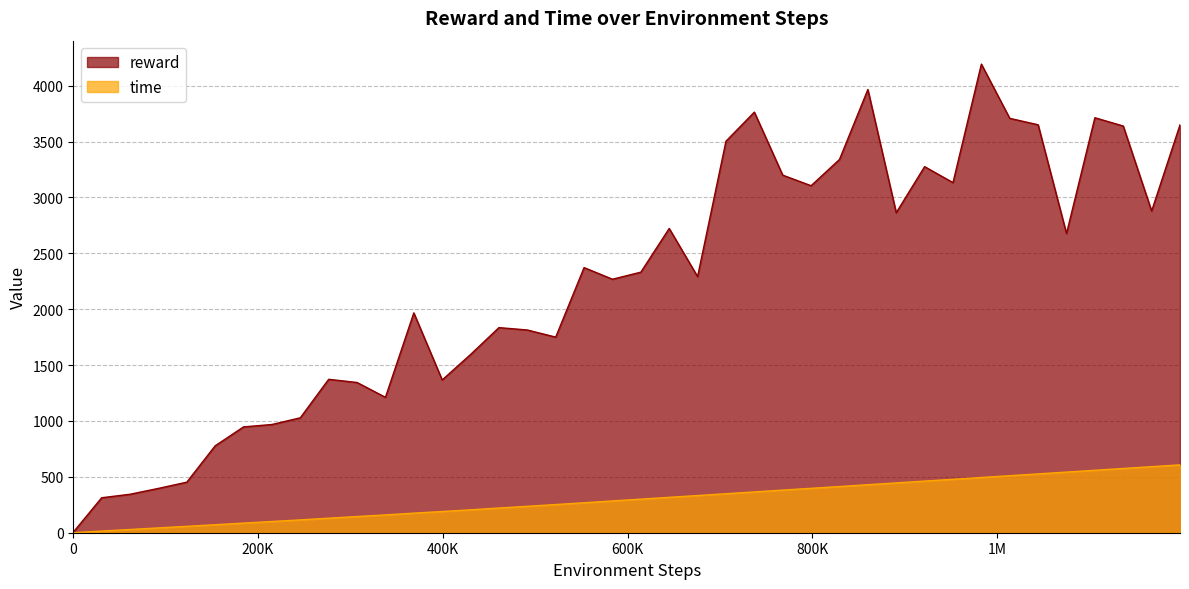

Reading right to left, extract all data points from this chart.

reward: 1198080=3650.3	1167360=2879.0	1136640=3639.5	1105920=3713.9	1075200=2677.3	1044480=3650.7	1013760=3708.5	983040=4193.8	952320=3133.0	921600=3276.1	890880=2863.7	860160=3966.4	829440=3340.2	798720=3105.4	768000=3199.9	737280=3764.0	706560=3503.8	675840=2292.0	645120=2722.9	614400=2331.8	583680=2268.7	552960=2372.6	522240=1750.5	491520=1814.3	460800=1835.6	430080=1595.1	399360=1367.2	368640=1967.2	337920=1211.8	307200=1344.4	276480=1372.9	245760=1028.5	215040=968.5	184320=947.2	153600=777.8	122880=452.4	92160=396.7	61440=344.4	30720=312.9	0=4.6
time: 1198080=607.3	1167360=591.2	1136640=575.2	1105920=558.9	1075200=542.7	1044480=526.6	1013760=510.5	983040=494.3	952320=478.1	921600=462.0	890880=445.8	860160=429.8	829440=413.5	798720=397.4	768000=381.5	737280=365.3	706560=349.0	675840=332.8	645120=316.8	614400=300.7	583680=284.5	552960=268.3	522240=252.3	491520=236.4	460800=221.2	430080=205.0	399360=190.0	368640=175.3	337920=159.5	307200=145.0	276480=130.1	245760=114.9	215040=100.6	184320=86.2	153600=71.7	122880=57.3	92160=43.2	61440=28.9	30720=15.0	0=0.1